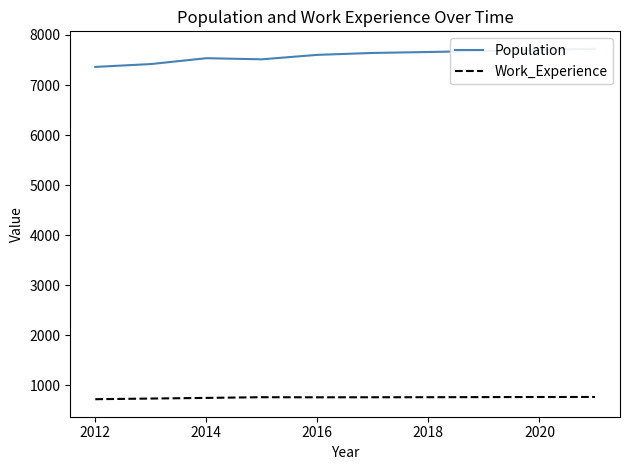

The Work_Experience series shows 1096 at 2018. True or false?

False